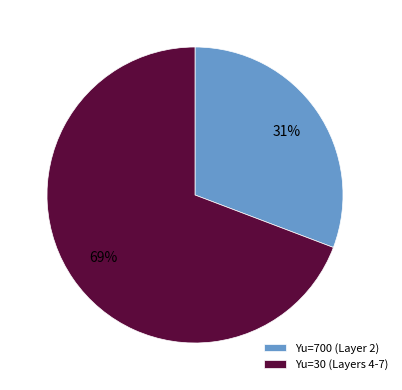

How many segments does this pie chart have?

2